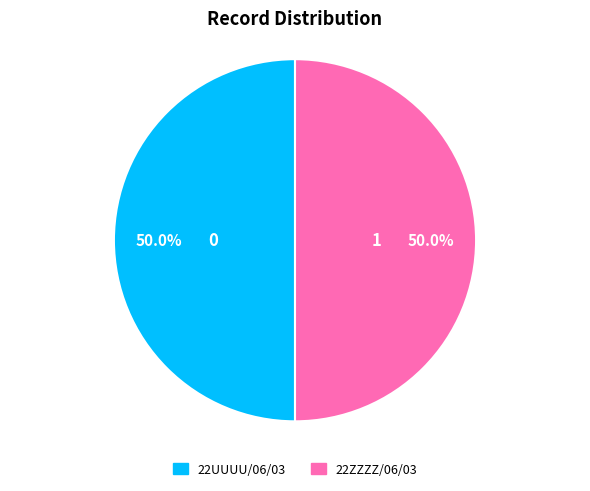

What portion of the pie excludes 22UUUU/06/03?

50.0%